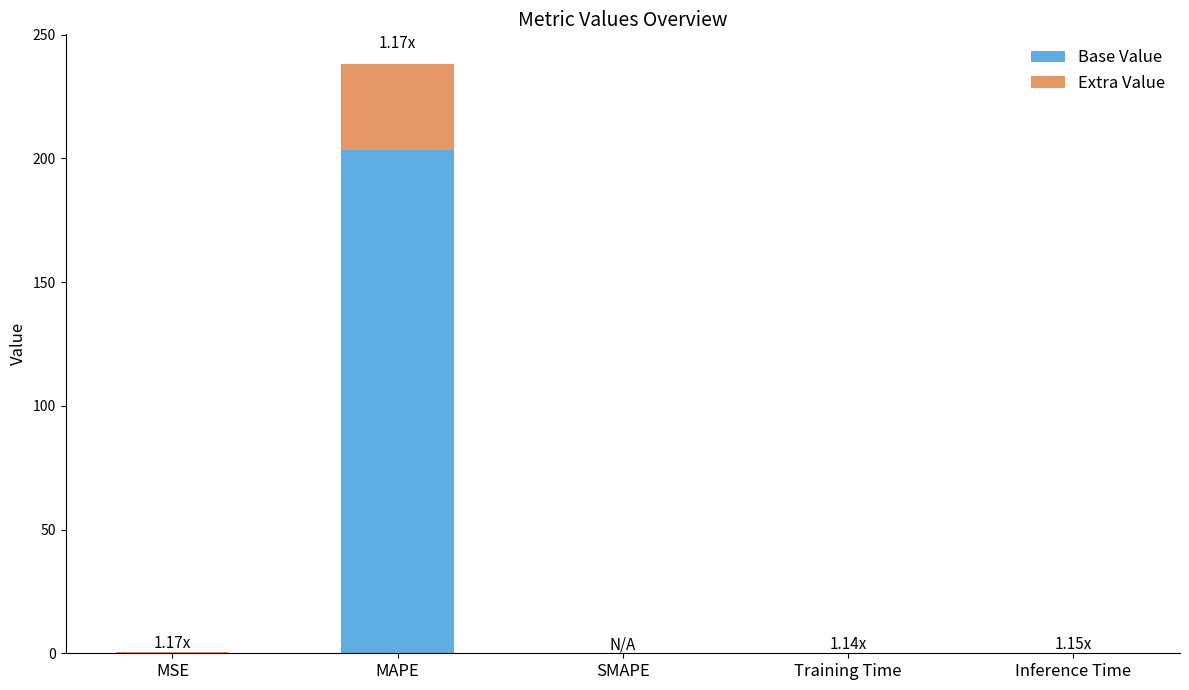

At which label does Base Value reach its peak?

MAPE